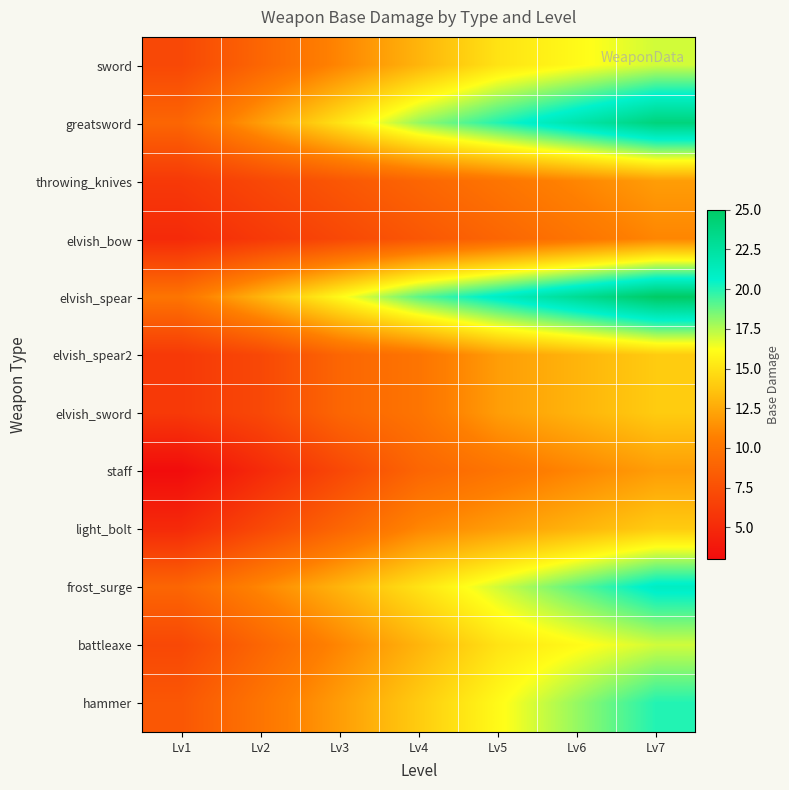

Reading right to left, what are all the values shown in this chart?

sword: Lv7=17	Lv6=16	Lv5=15	Lv4=13	Lv3=11	Lv2=9	Lv1=7
greatsword: Lv7=24	Lv6=22	Lv5=20	Lv4=18	Lv3=15	Lv2=12	Lv1=9
throwing_knives: Lv7=12	Lv6=11	Lv5=10	Lv4=9	Lv3=8	Lv2=7	Lv1=6
elvish_bow: Lv7=11	Lv6=10	Lv5=9	Lv4=8	Lv3=7	Lv2=6	Lv1=5
elvish_spear: Lv7=25	Lv6=23	Lv5=21	Lv4=19	Lv3=16	Lv2=13	Lv1=10
elvish_spear2: Lv7=14	Lv6=13	Lv5=12	Lv4=10	Lv3=9	Lv2=7	Lv1=6
elvish_sword: Lv7=14	Lv6=13	Lv5=12	Lv4=10	Lv3=9	Lv2=7	Lv1=6
staff: Lv7=12	Lv6=11	Lv5=10	Lv4=9	Lv3=7	Lv2=5	Lv1=3
light_bolt: Lv7=14	Lv6=13	Lv5=12	Lv4=11	Lv3=9	Lv2=7	Lv1=5
frost_surge: Lv7=21	Lv6=19	Lv5=17	Lv4=15	Lv3=13	Lv2=11	Lv1=9
battleaxe: Lv7=17	Lv6=16	Lv5=15	Lv4=13	Lv3=11	Lv2=9	Lv1=7
hammer: Lv7=20	Lv6=18	Lv5=16	Lv4=14	Lv3=12	Lv2=10	Lv1=8